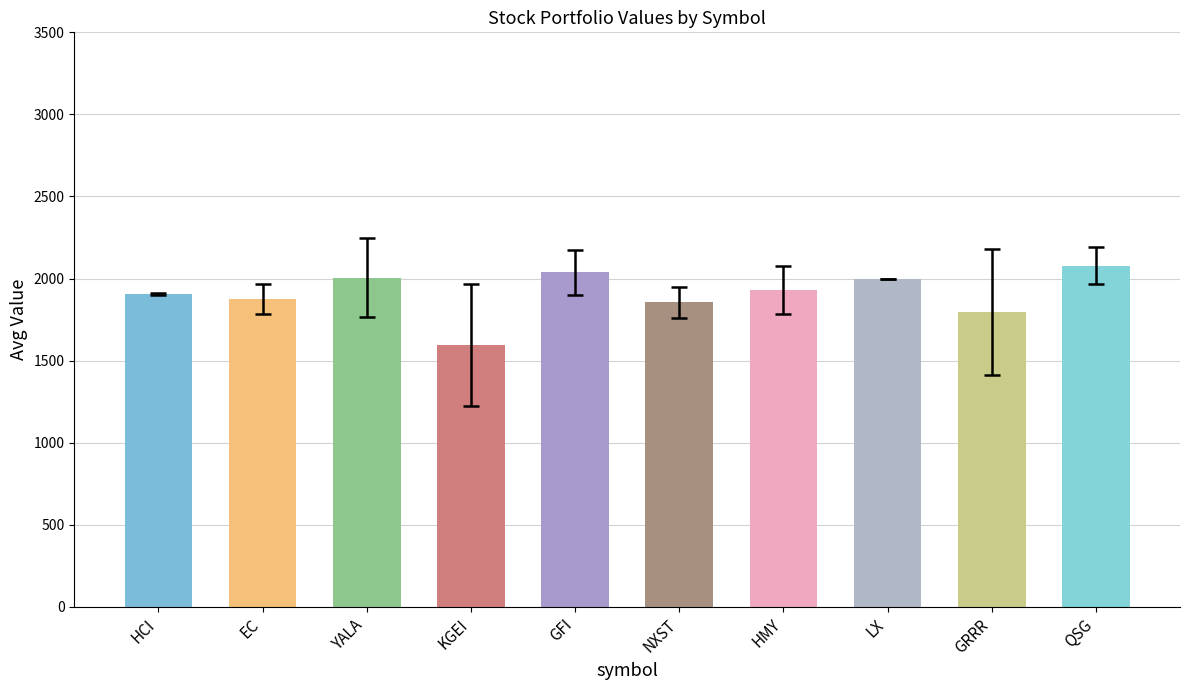

What is the difference between the maximum and minimum values?

482.9